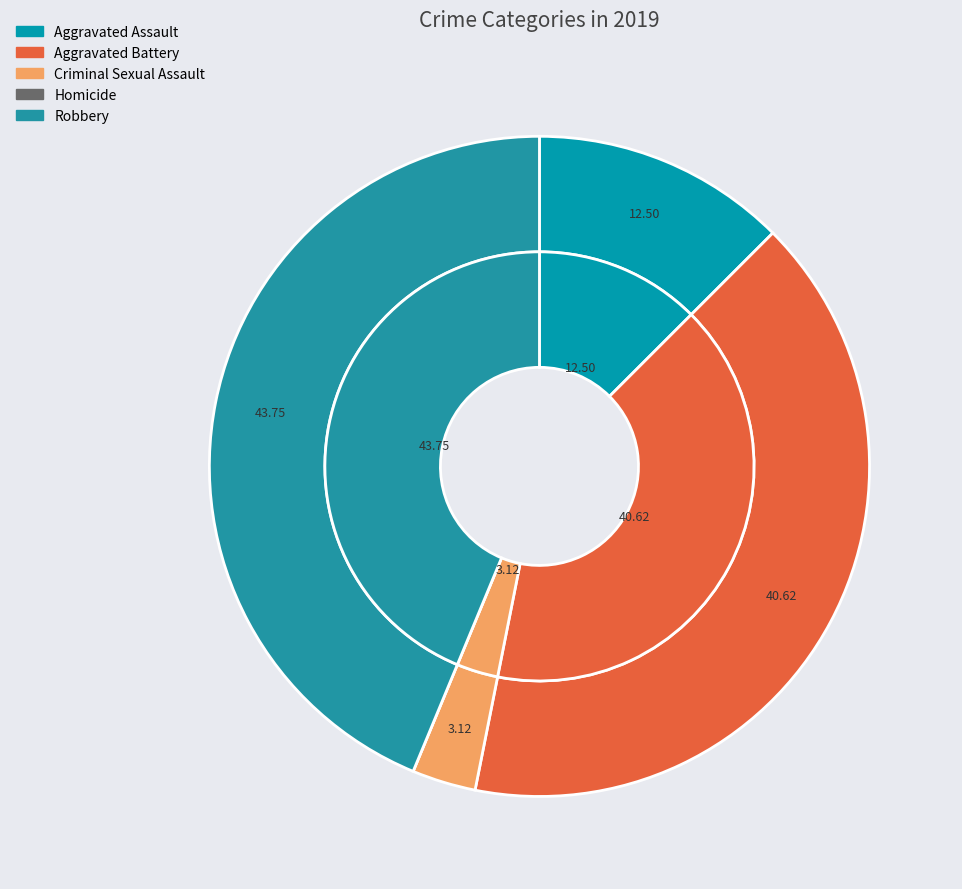

Which category has the smallest portion of the pie?

Homicide